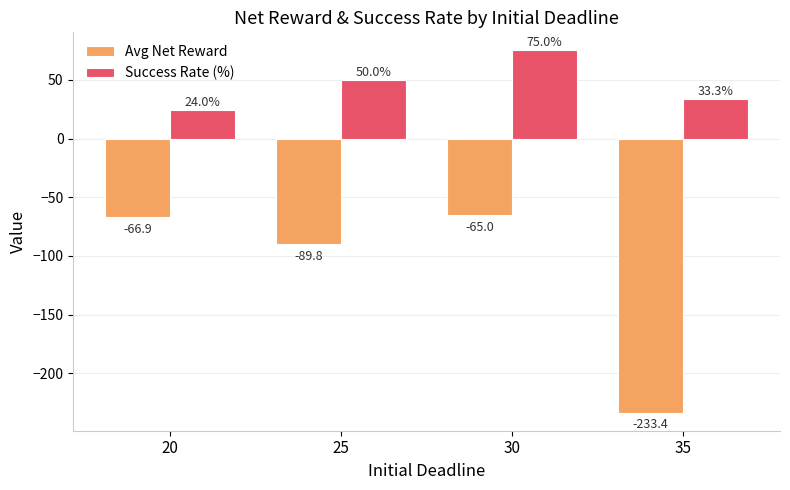

Reading left to right, extract all data points from this chart.

Avg Net Reward: -66.9	-89.8	-65.0	-233.4
Success Rate (%): 24.0	50.0	75.0	33.3